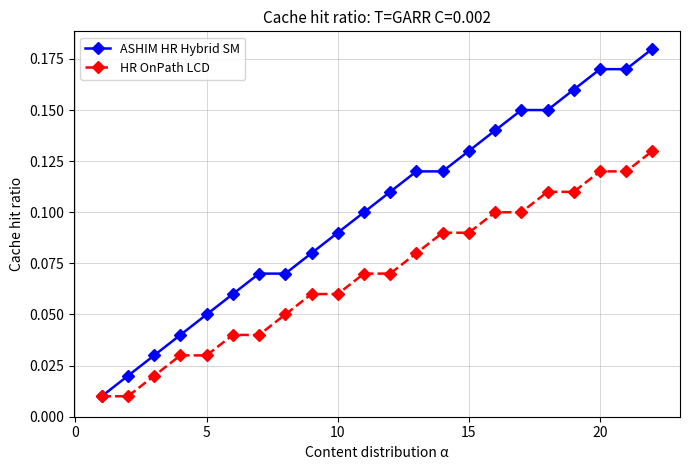

Which series has the widest spread of values?

ASHIM HR Hybrid SM